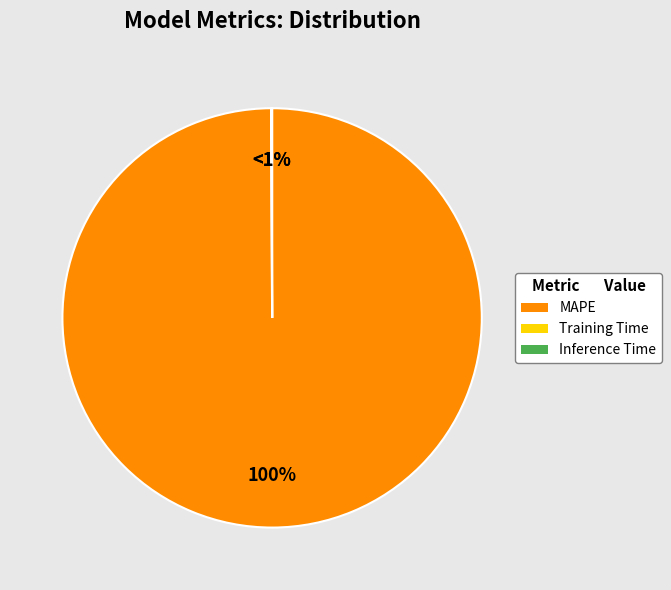

Rank the categories by value from highest to lowest.

MAPE, Training Time, Inference Time